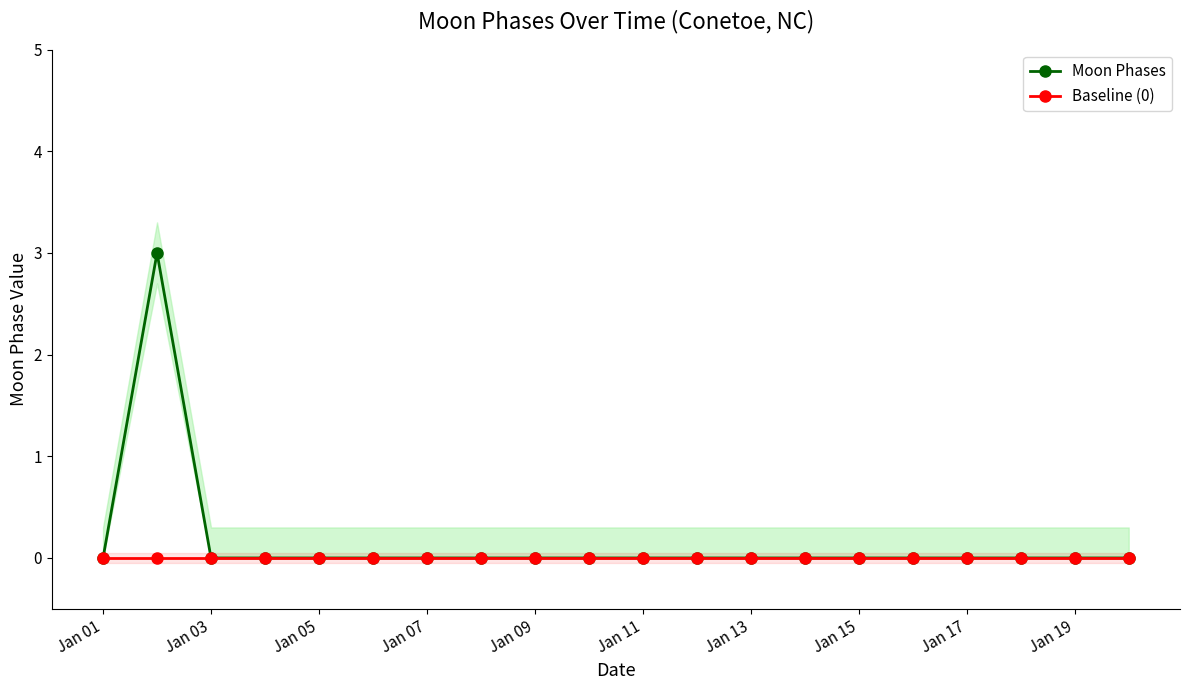

Rank the series by their average value, from highest to lowest.

Moon Phases, Baseline (0)